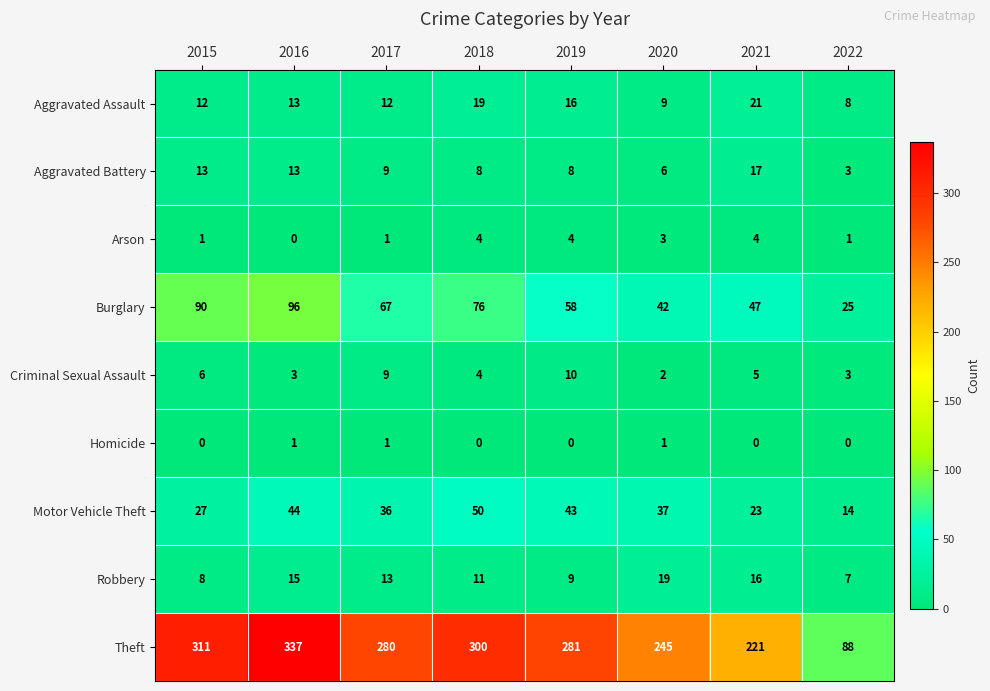

List the labels in order of Burglary value, largest first.

2016, 2015, 2018, 2017, 2019, 2021, 2020, 2022